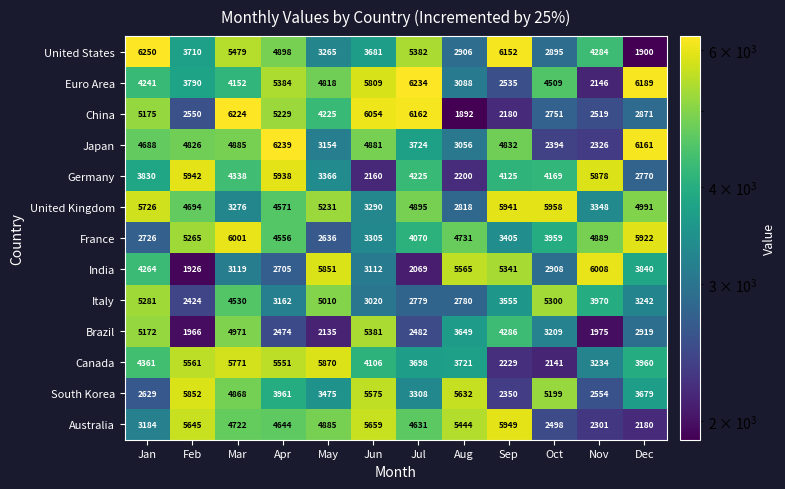

True or false: France has a value of 1903 at Mar.

False